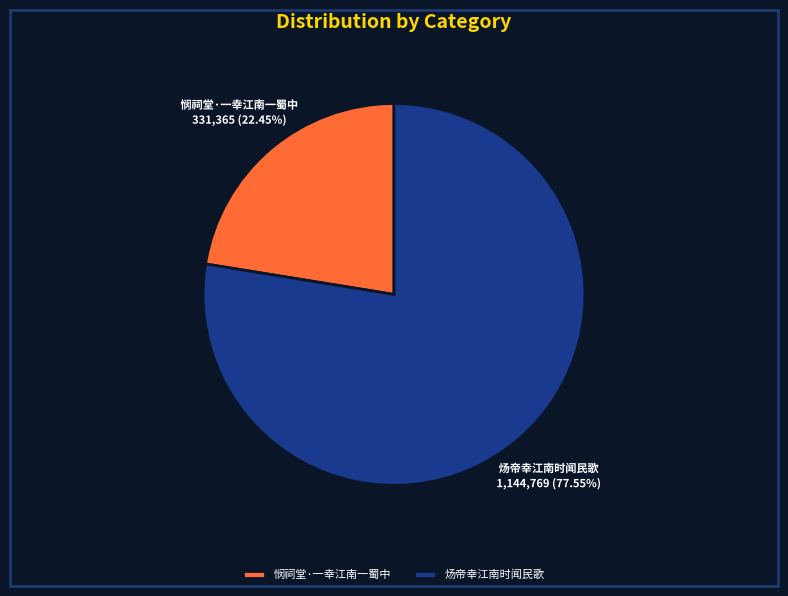

What is the largest slice in the pie chart?

炀帝幸江南时闻民歌